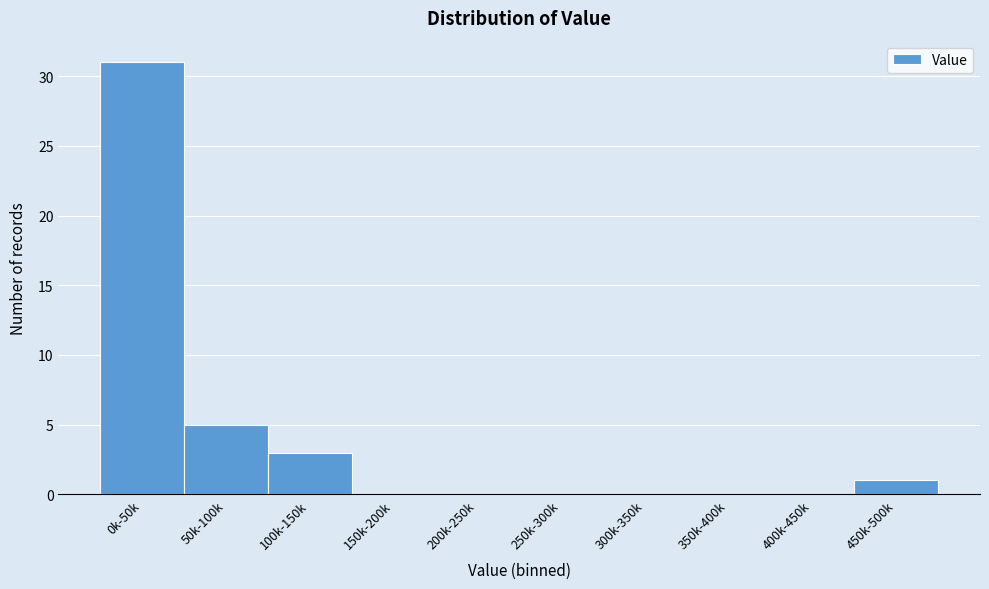

Reading right to left, list all the values displayed in this chart.

450k-500k=1	400k-450k=0	350k-400k=0	300k-350k=0	250k-300k=0	200k-250k=0	150k-200k=0	100k-150k=3	50k-100k=5	0k-50k=31